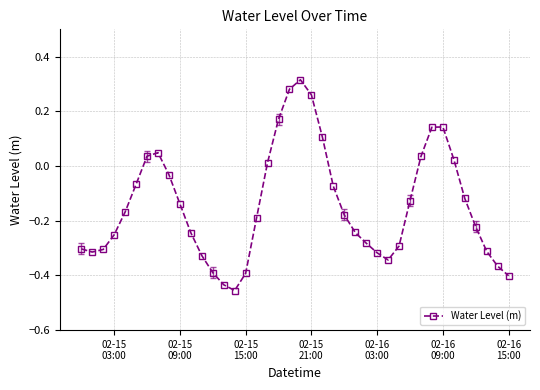

How many points are lower than both their immediate neighbors (excluding endpoints)?

3